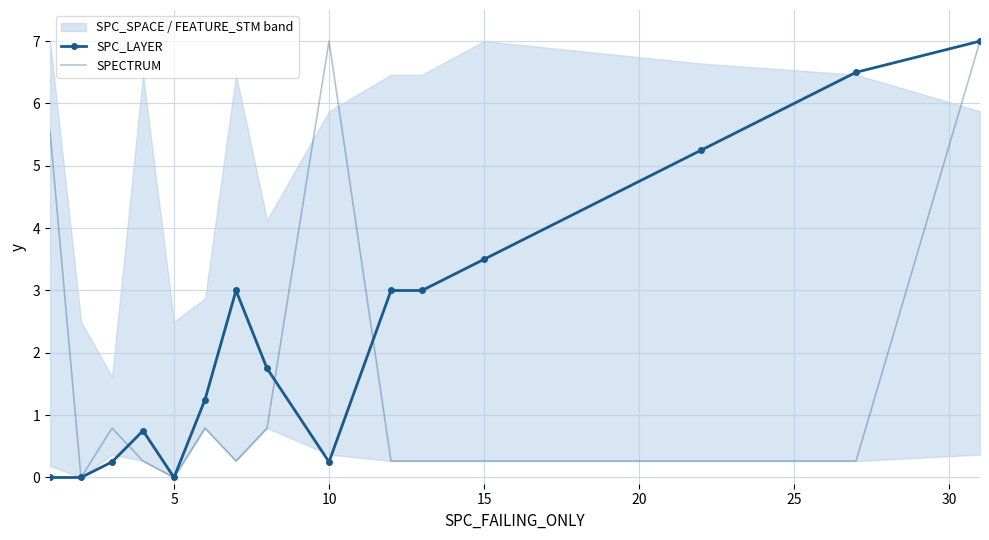

What is the highest value of the SPECTRUM series?

7.0